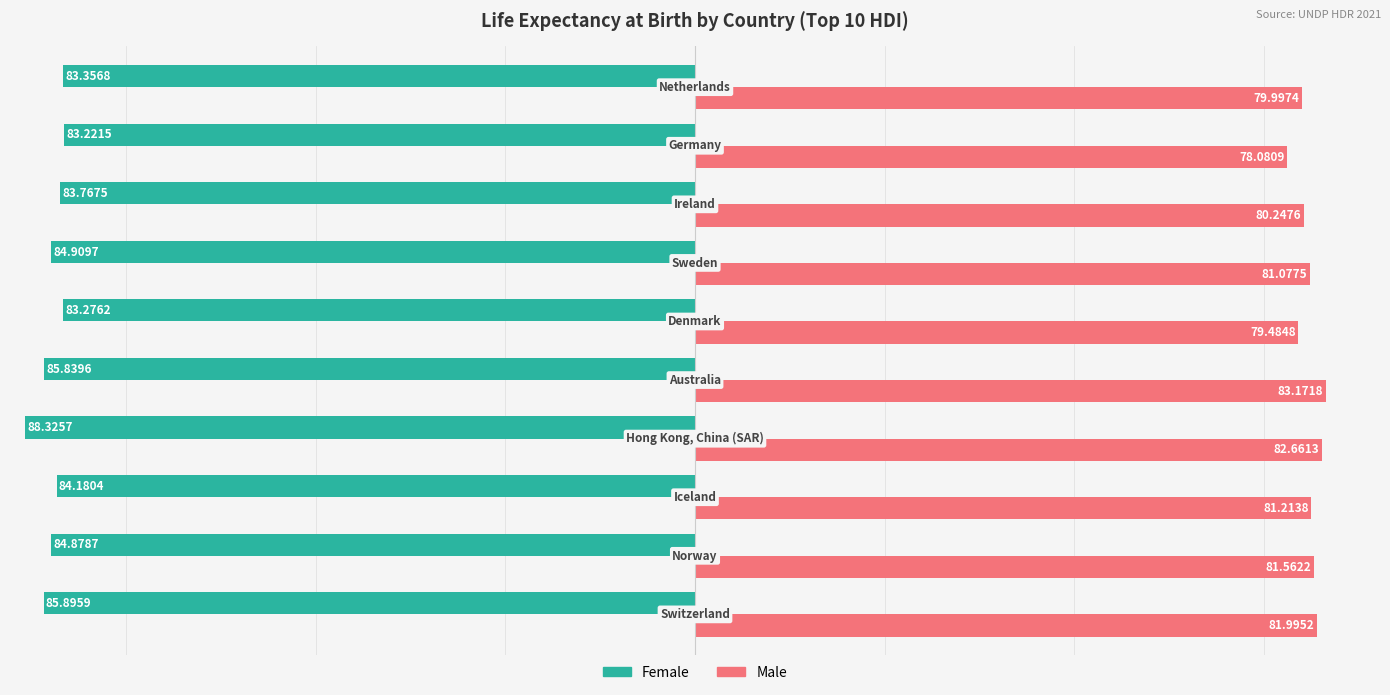

How many data points does each series have?

10